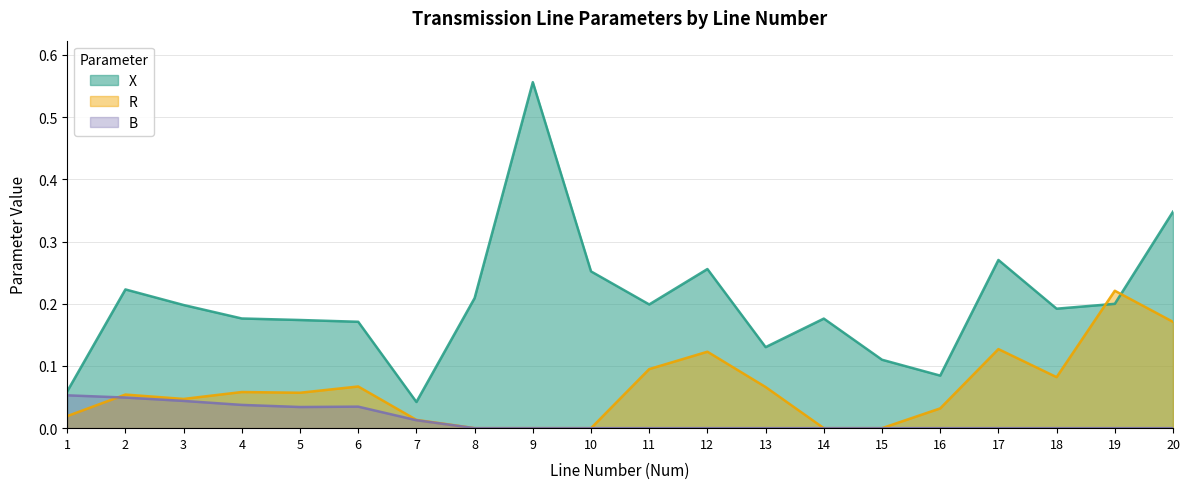

How many interior local valleys does the R series have?

3